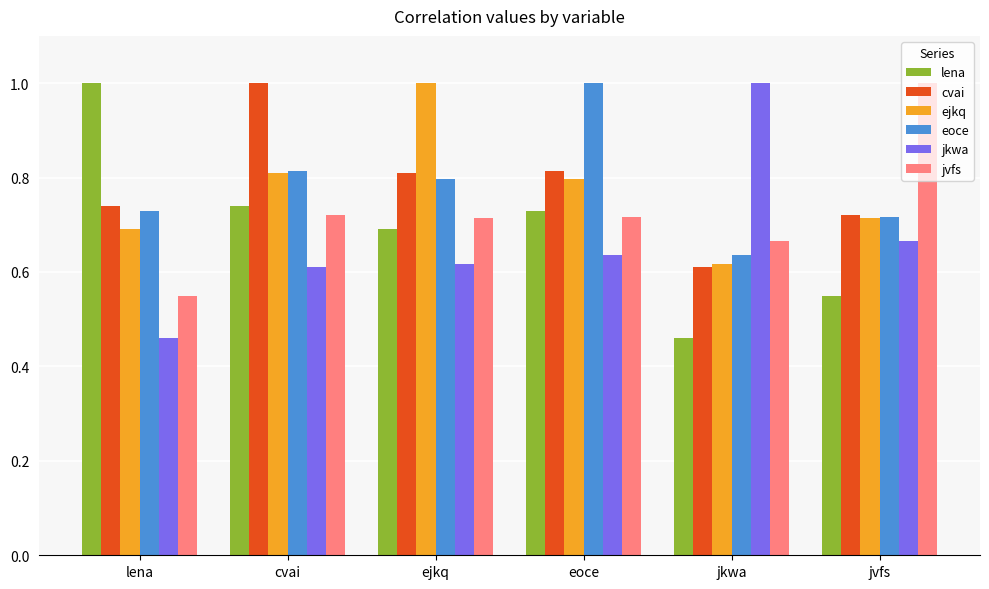

What is the difference between the jvfs values at eoce and jvfs?

0.3